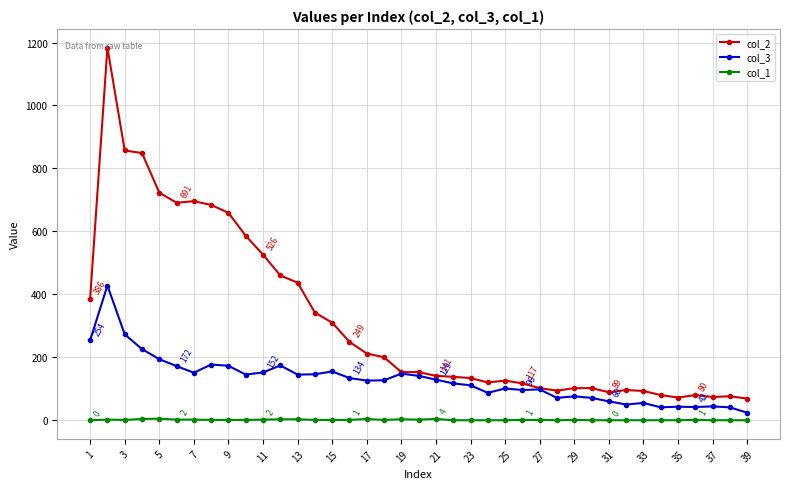

List the series in order of their overall mean, highest first.

col_2, col_3, col_1